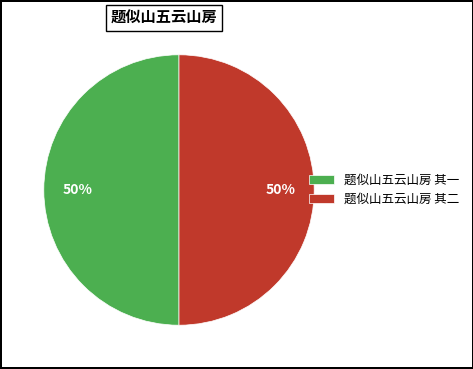

What percentage is the 题似山五云山房 其一 slice, to the nearest percent?

50%